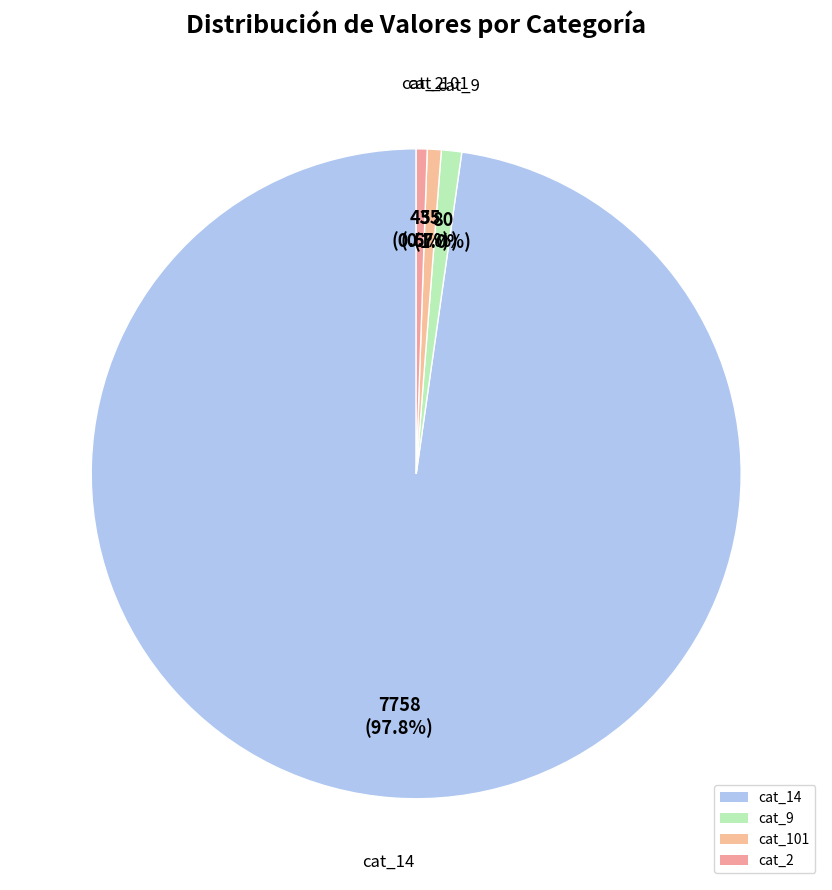

Which has a higher value, cat_101 or cat_14?

cat_14